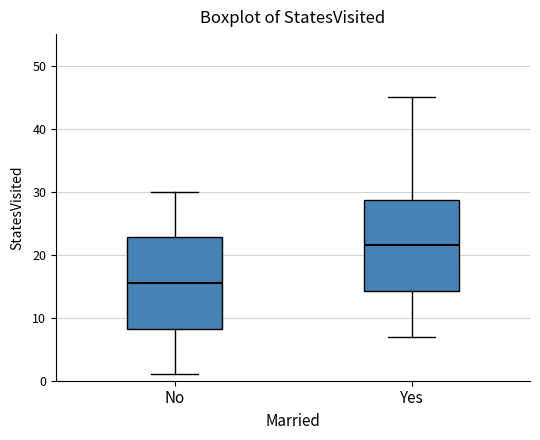

Where does the lower whisker of the box for Yes end on the y-axis? The values are not printed on the chart, so give them approximately, as read against the axis.

7